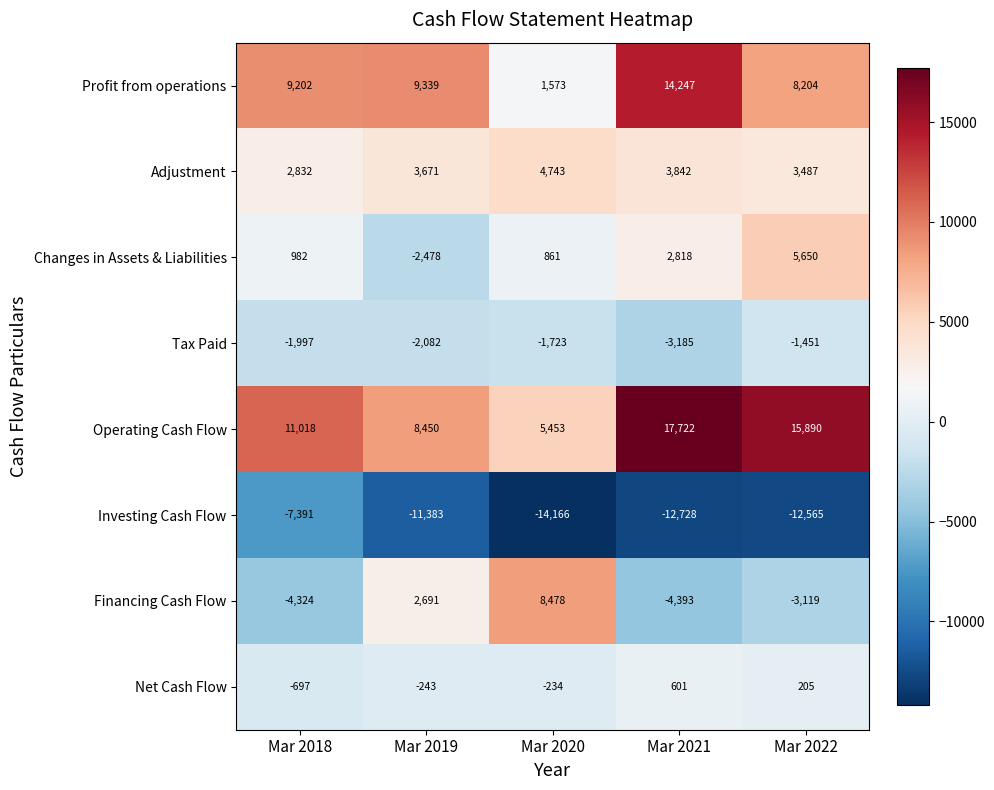

What is the smallest value displayed?

-14166